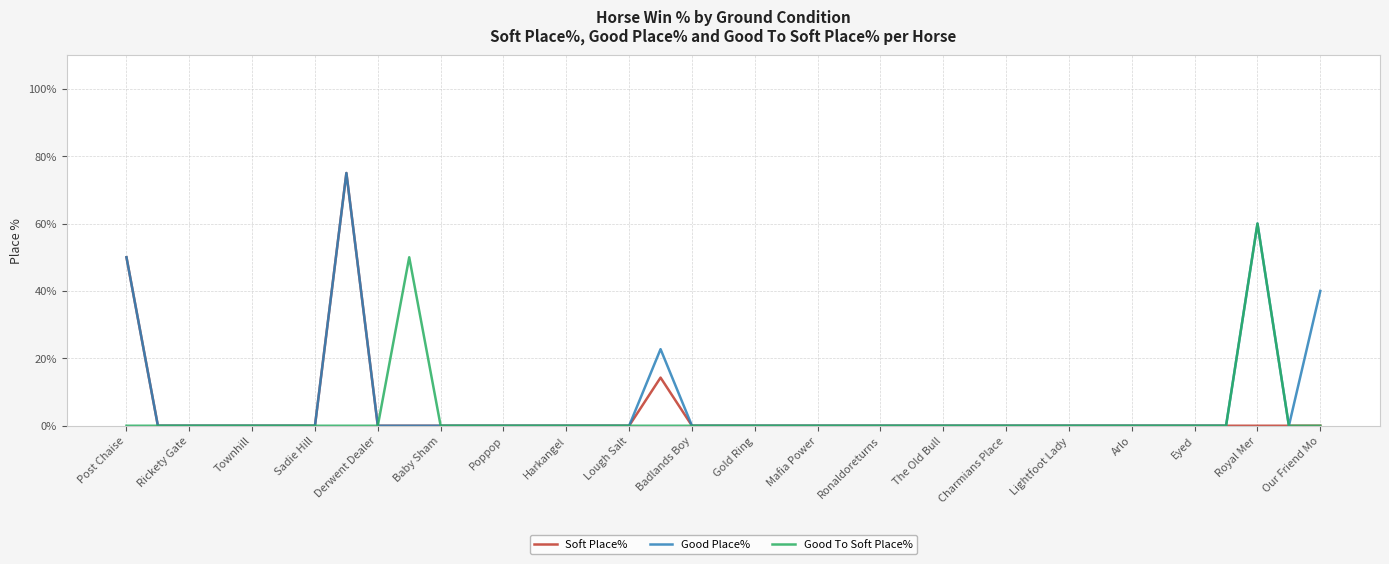

What is the maximum value shown in the chart?

75.0